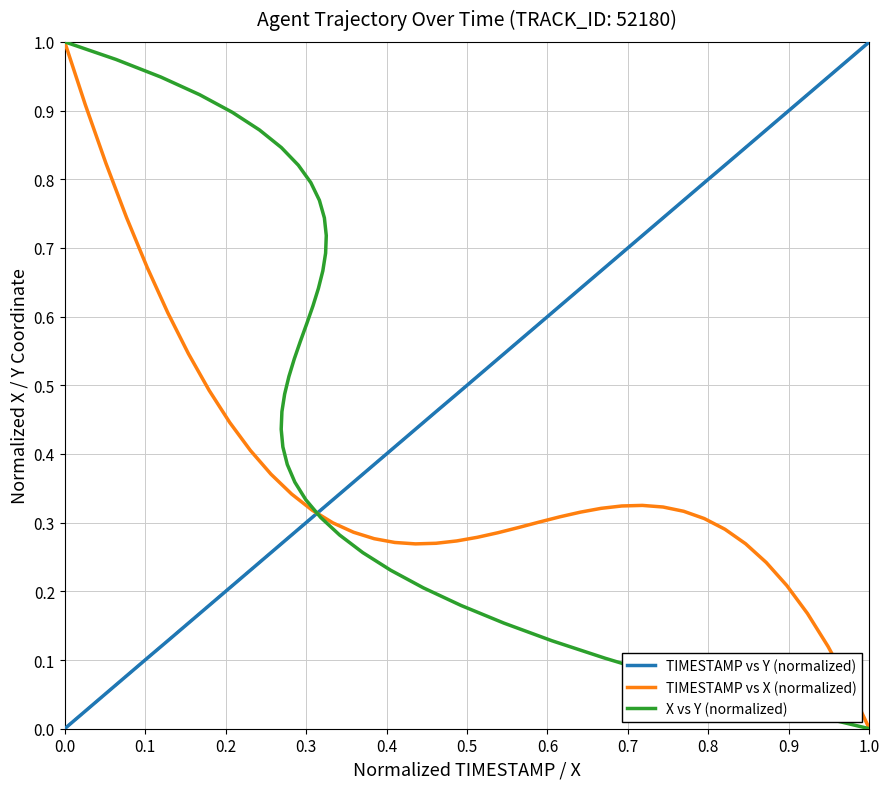

True or false: X vs Y (normalized) and TIMESTAMP vs X (normalized) intersect in this chart.

True